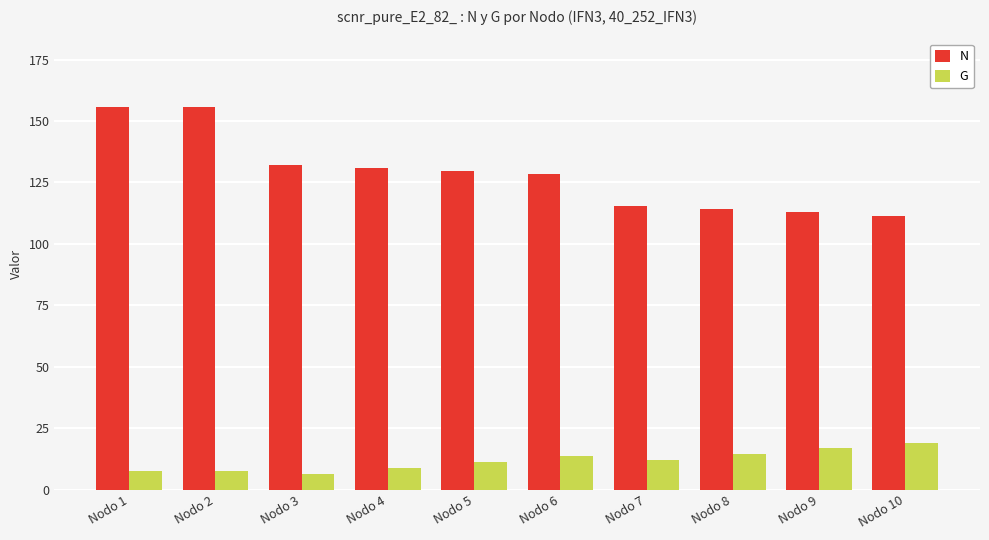

Which series has the largest range (max minus min)?

N